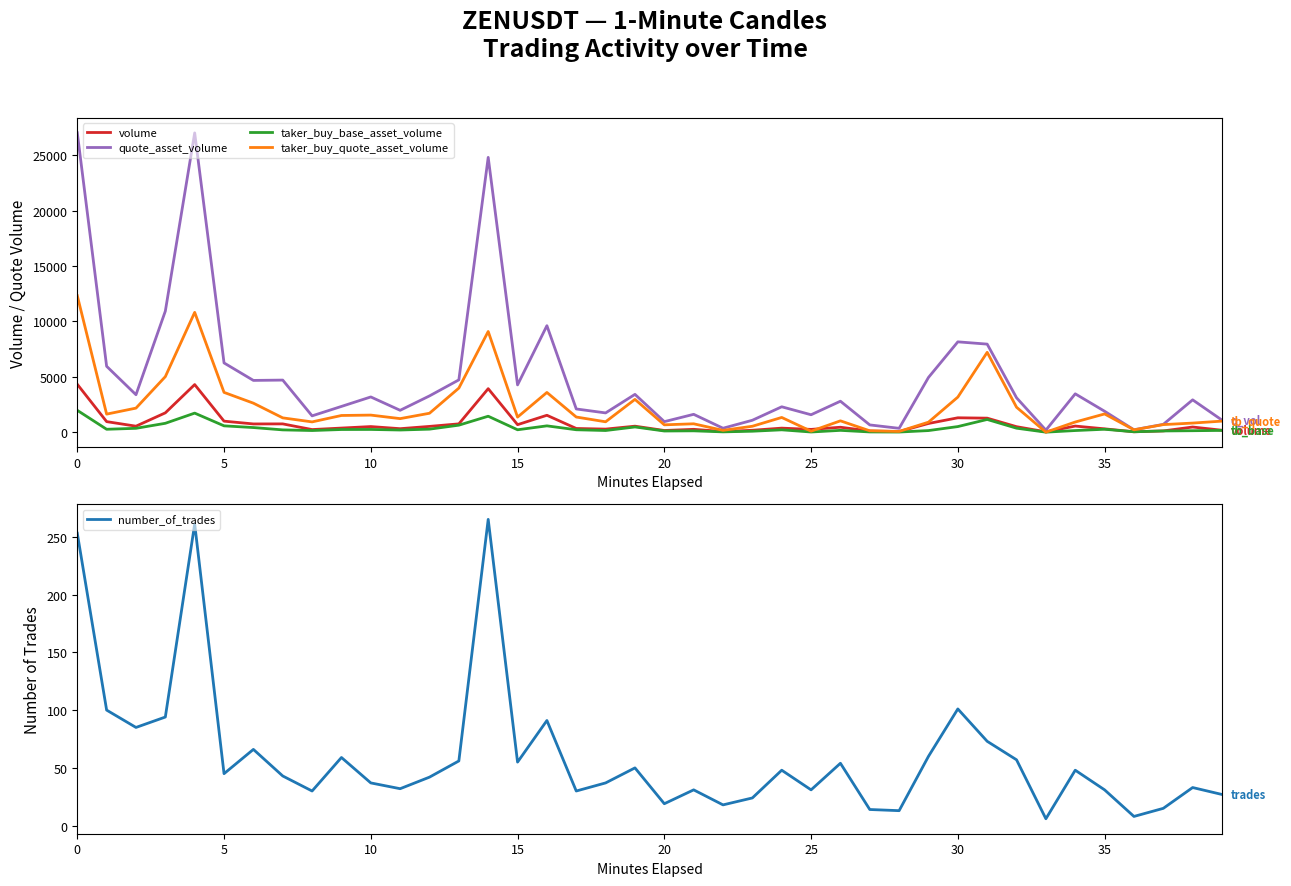

True or false: quote_asset_volume and number_of_trades cross at least once.

False